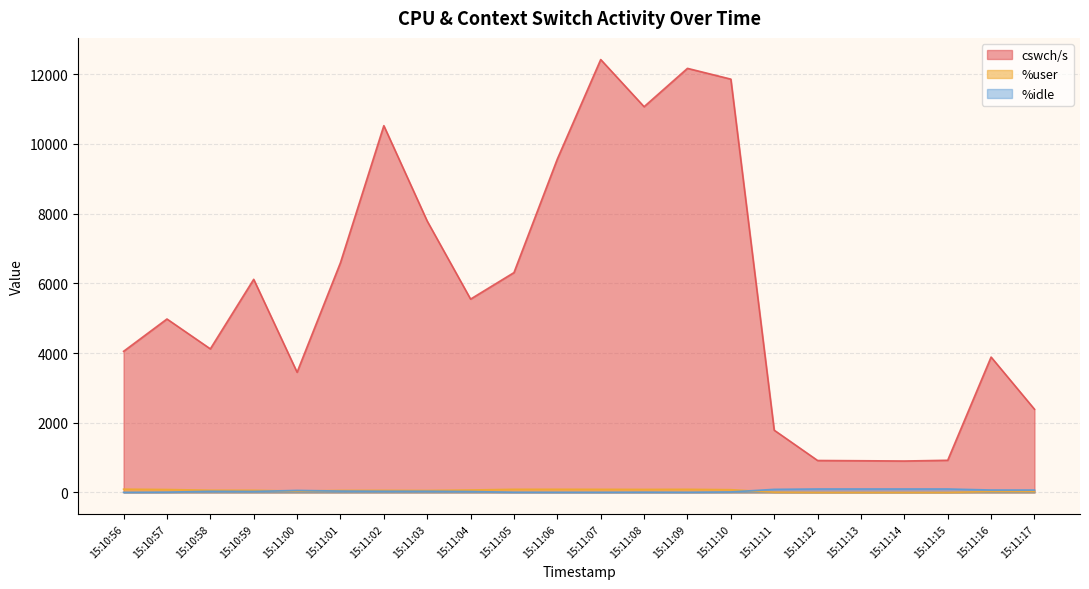

At which category does the chart reach its peak across all series?

15:11:07